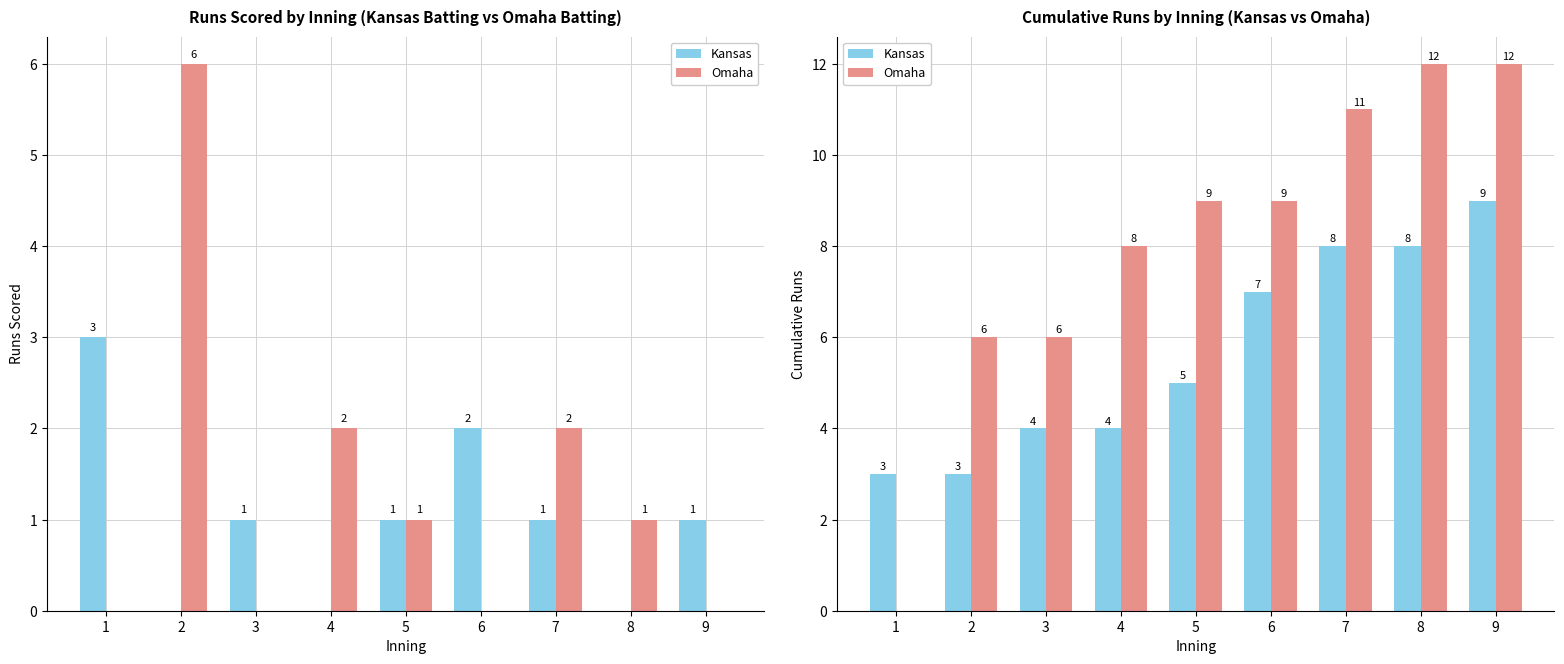

At which category is the sum across all series the highest?

9